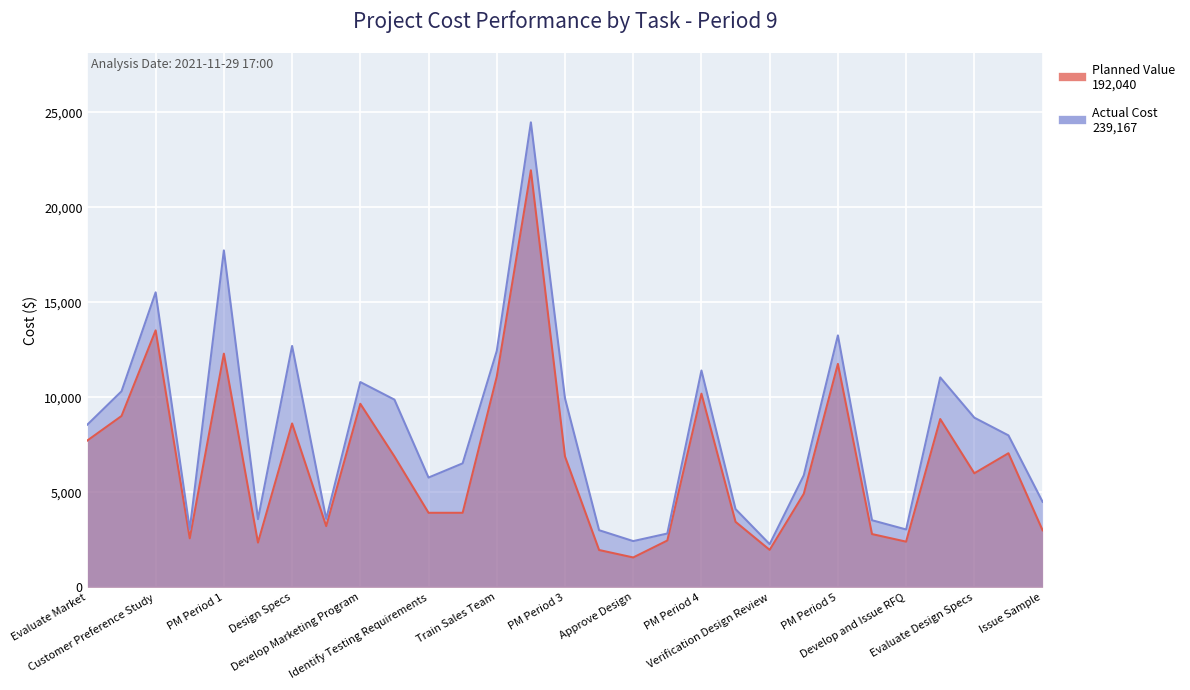

Where is the first local maximum for Actual Cost?

Customer Preference Study